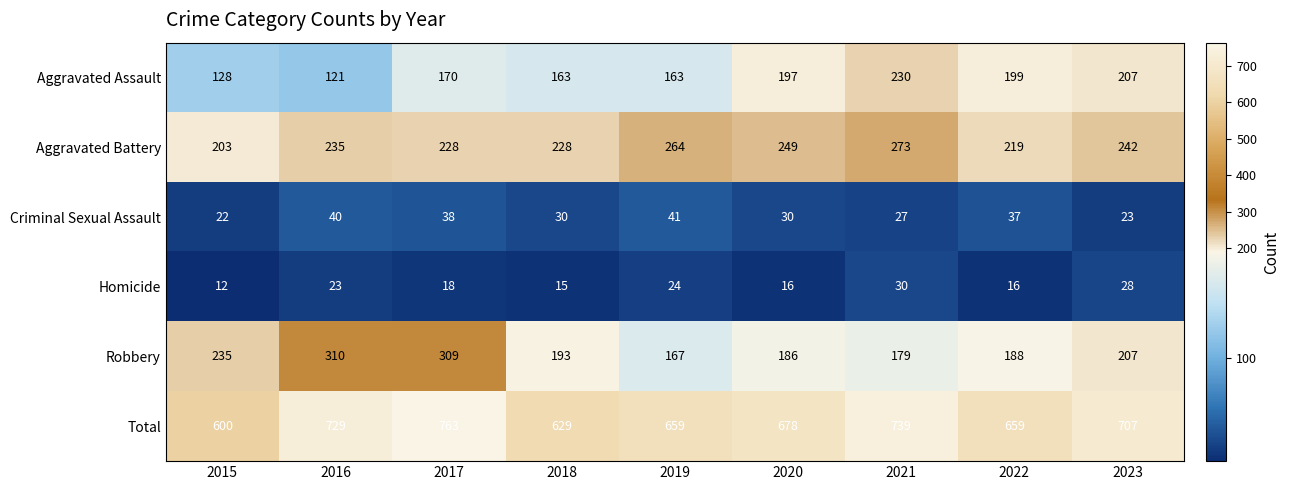

Where is Homicide nearest to the value 21?

2016